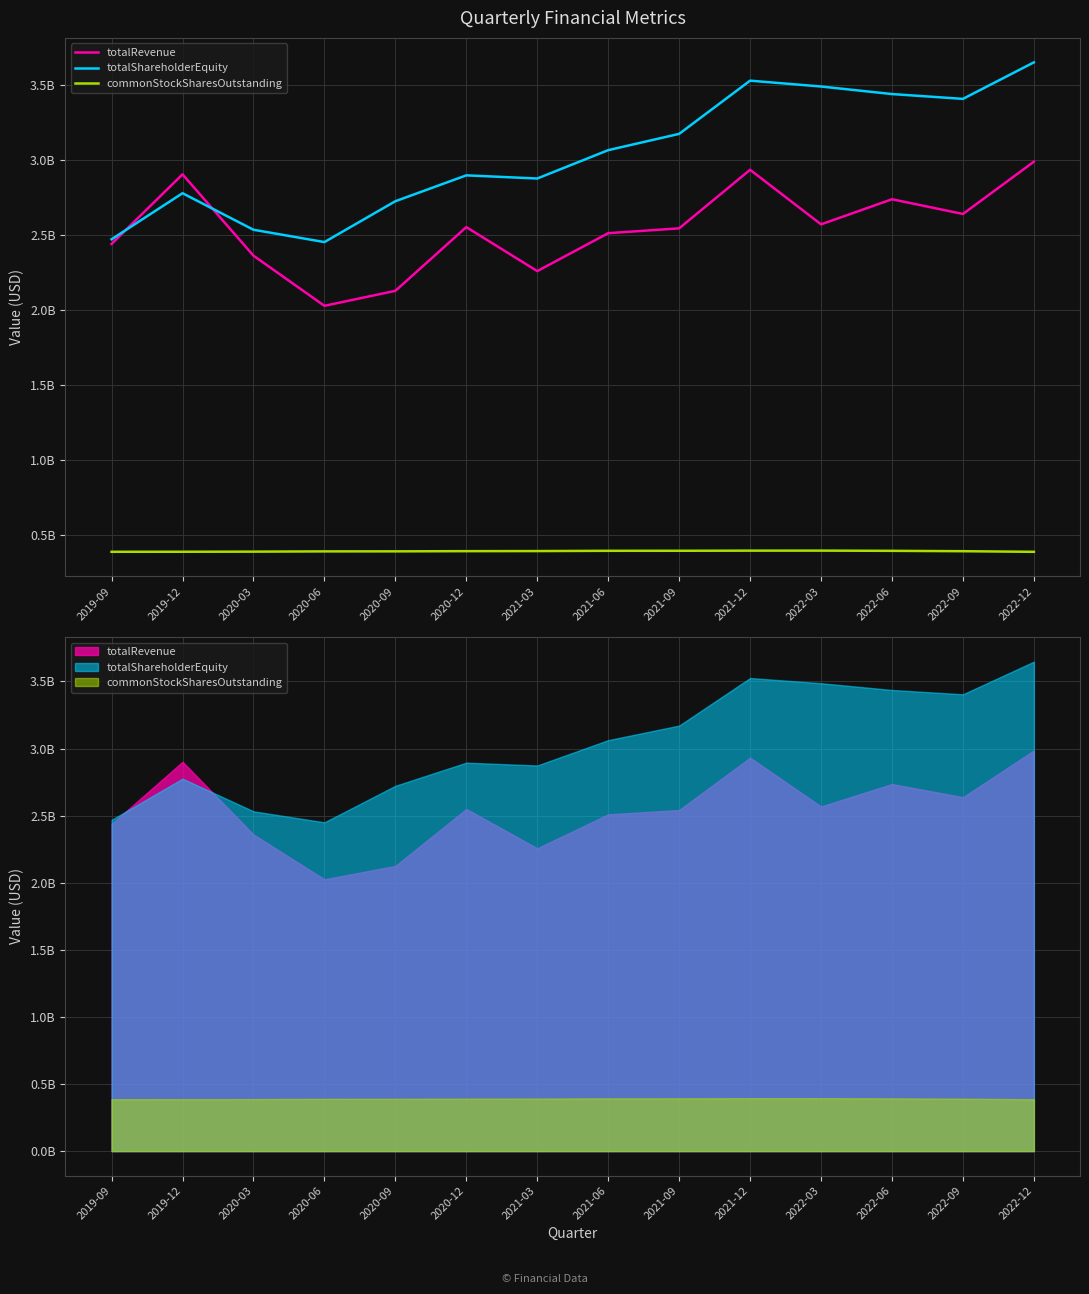

How many lines are shown in the chart?

3